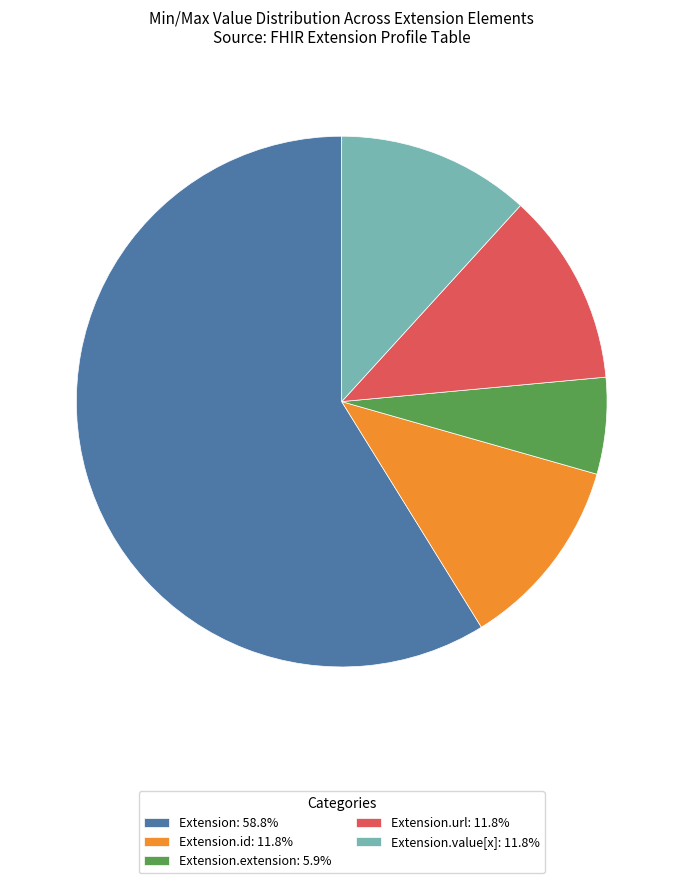

Does any single category account for the majority?

Yes